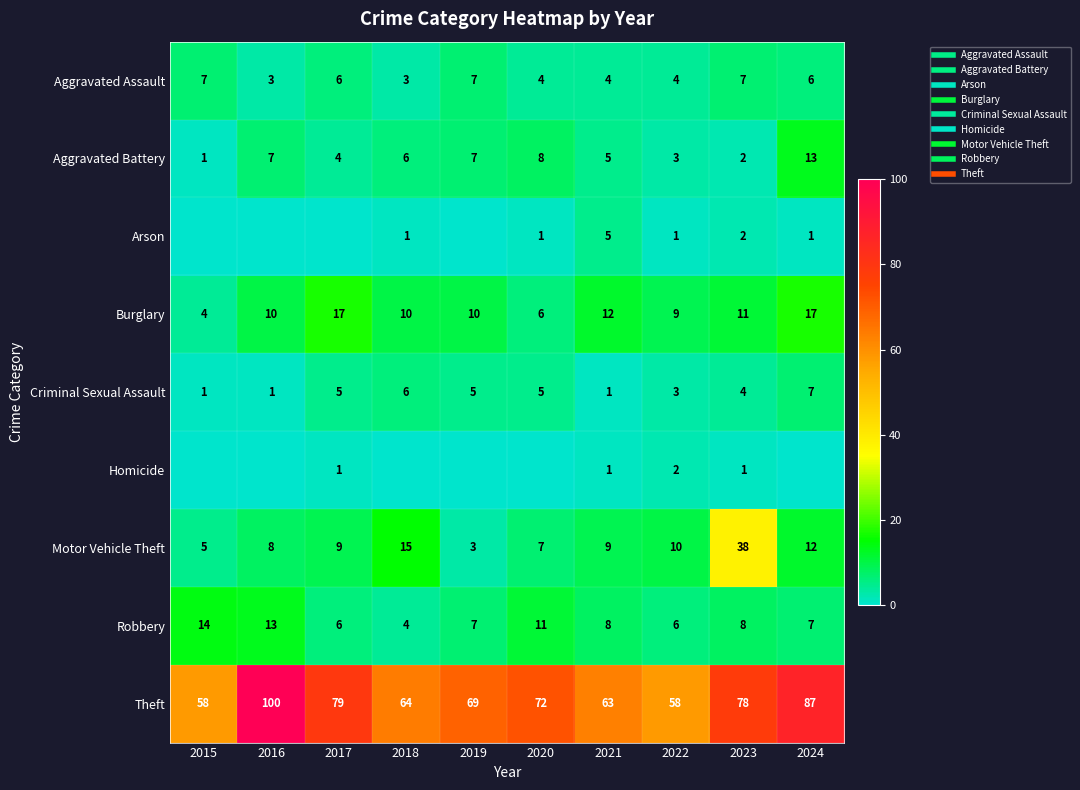

What is the average value of the Aggravated Battery series?

6